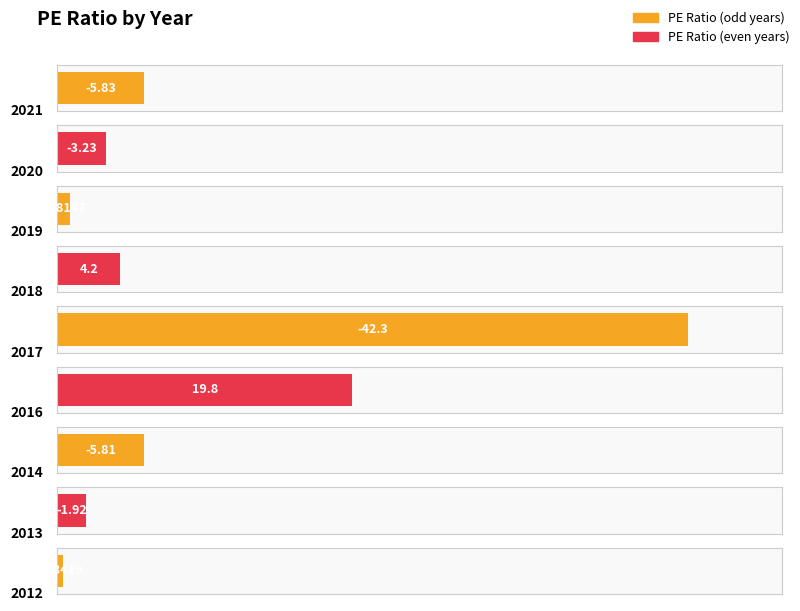

Is it true that year equals 2020.0 at 2020?

True